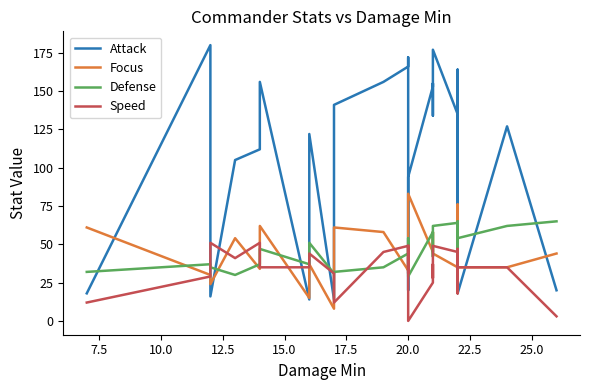

How many times do Defense and Focus cross each other?

13